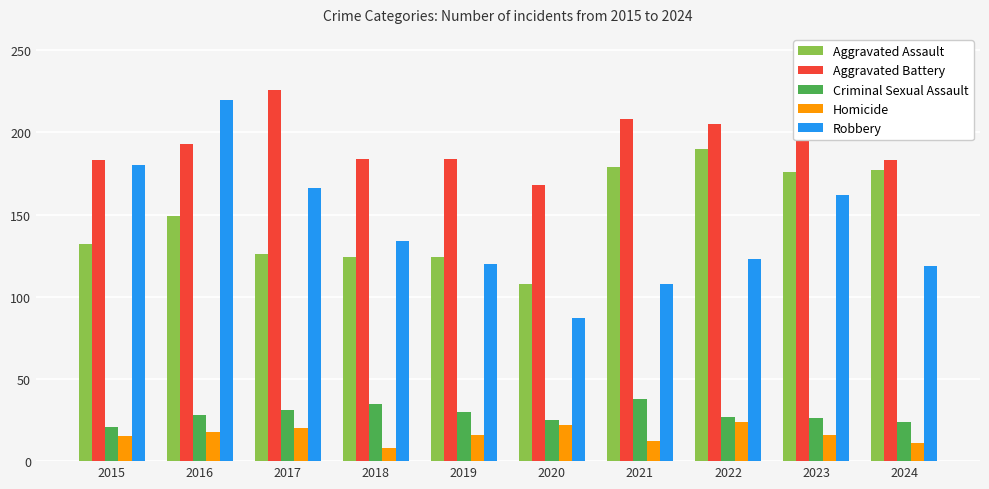

At how many categories does at least one series exceed 197?

5